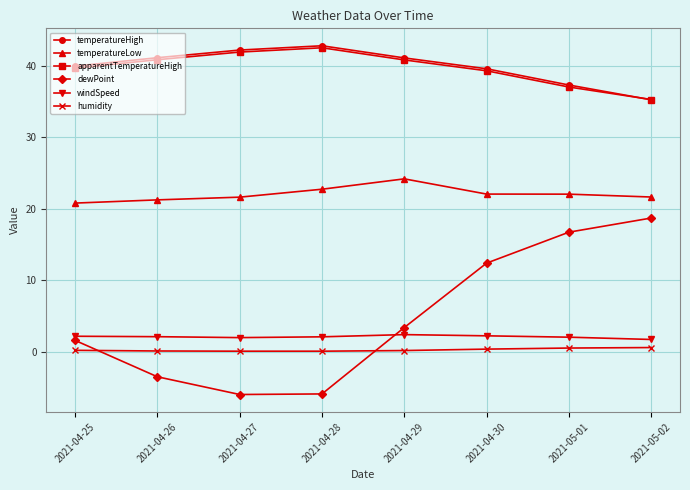

Is it true that apparentTemperatureHigh equals 25.6 at 2021-04-28?

False